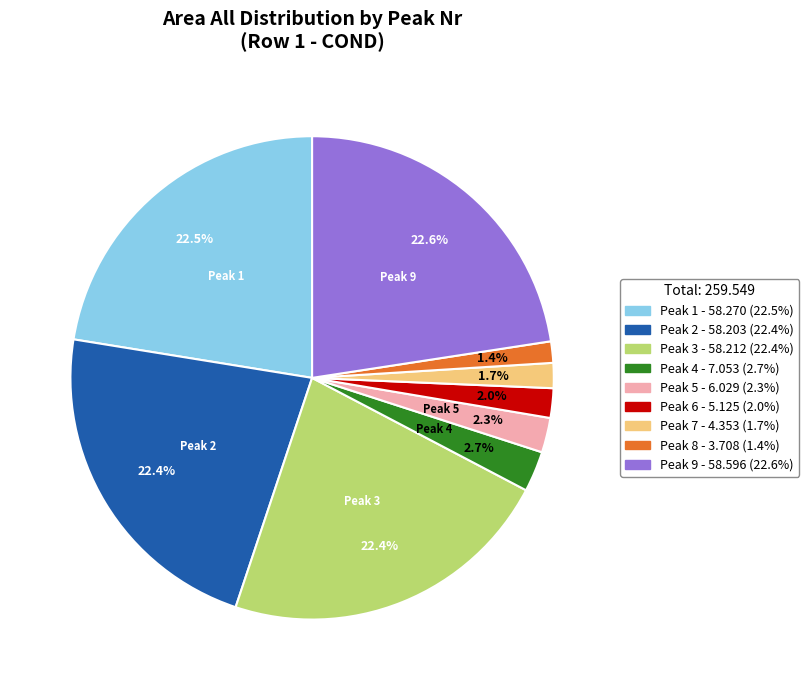

How many slices are in this pie chart?

9